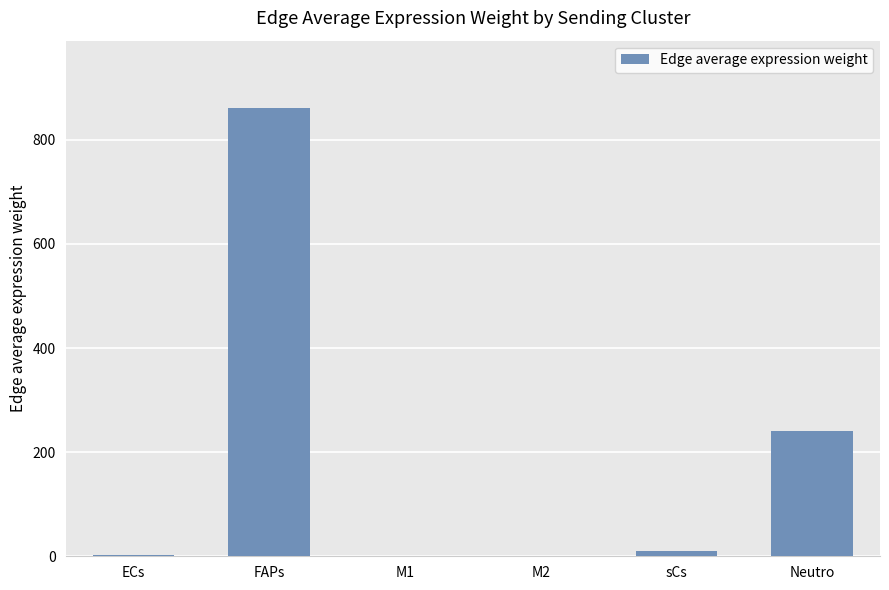

Is it true that the value at FAPs is 1212.3?

False